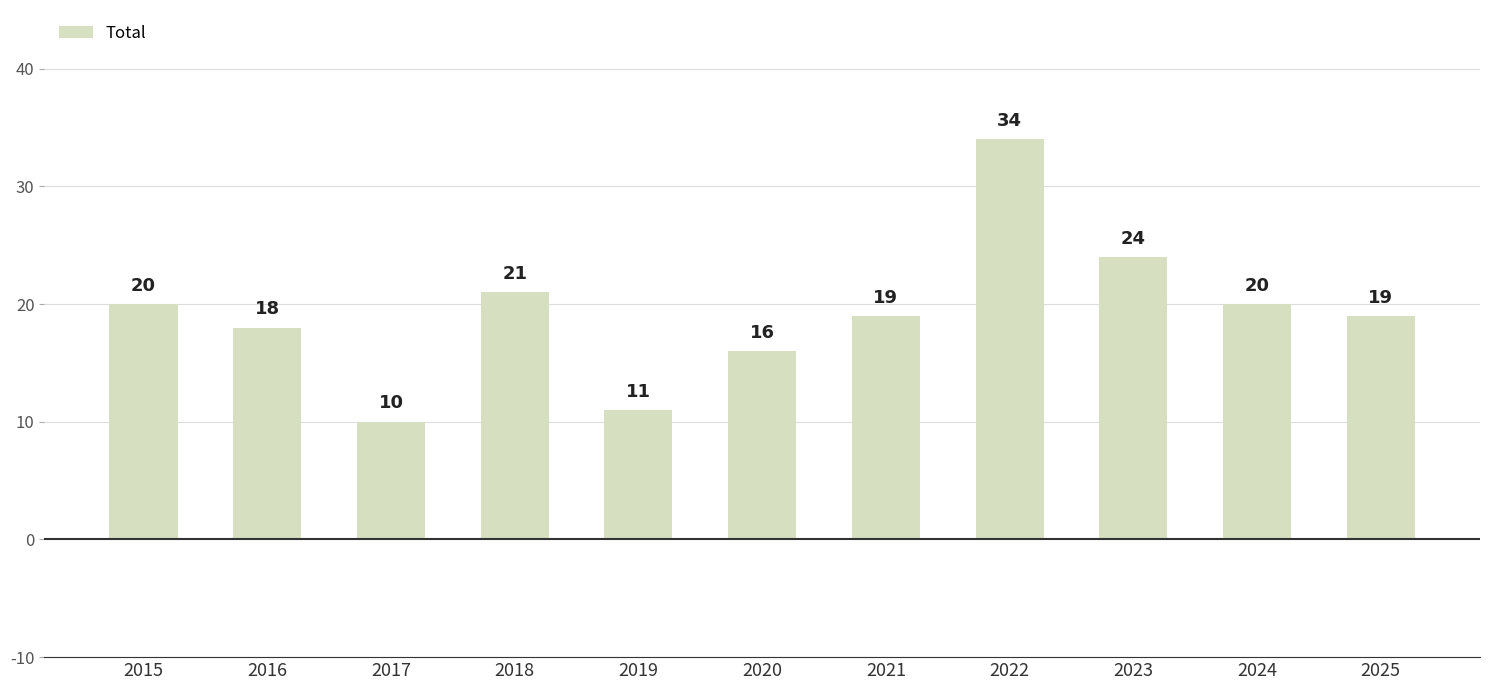

What is the ratio of the value at 2021 to the value at 2025?

1.0